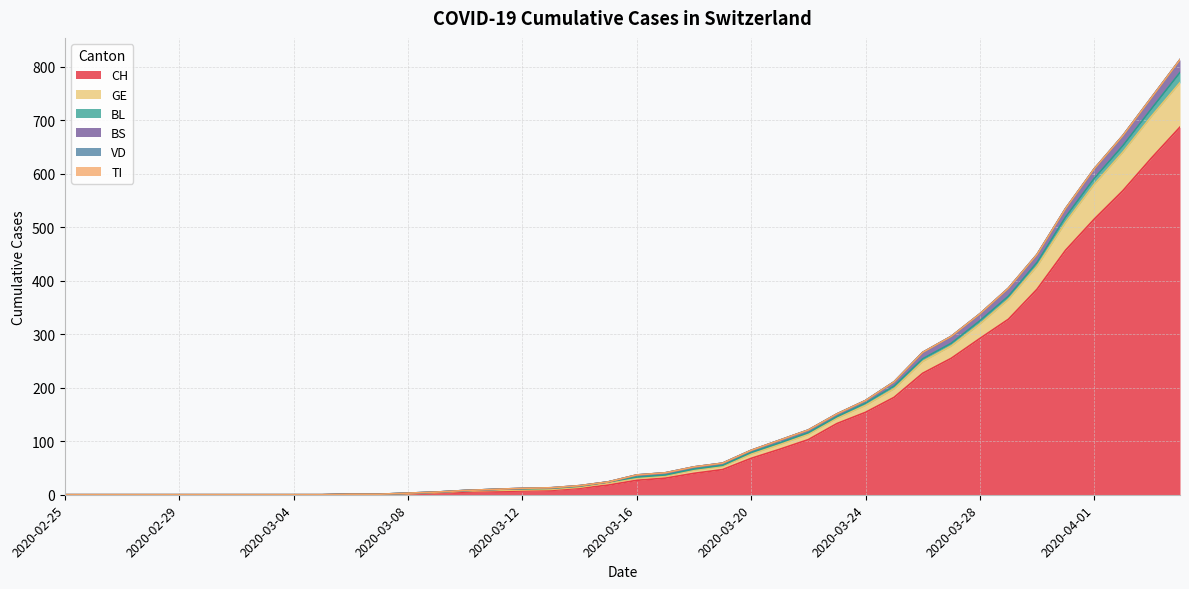

True or false: BS and GE cross at least once.

False